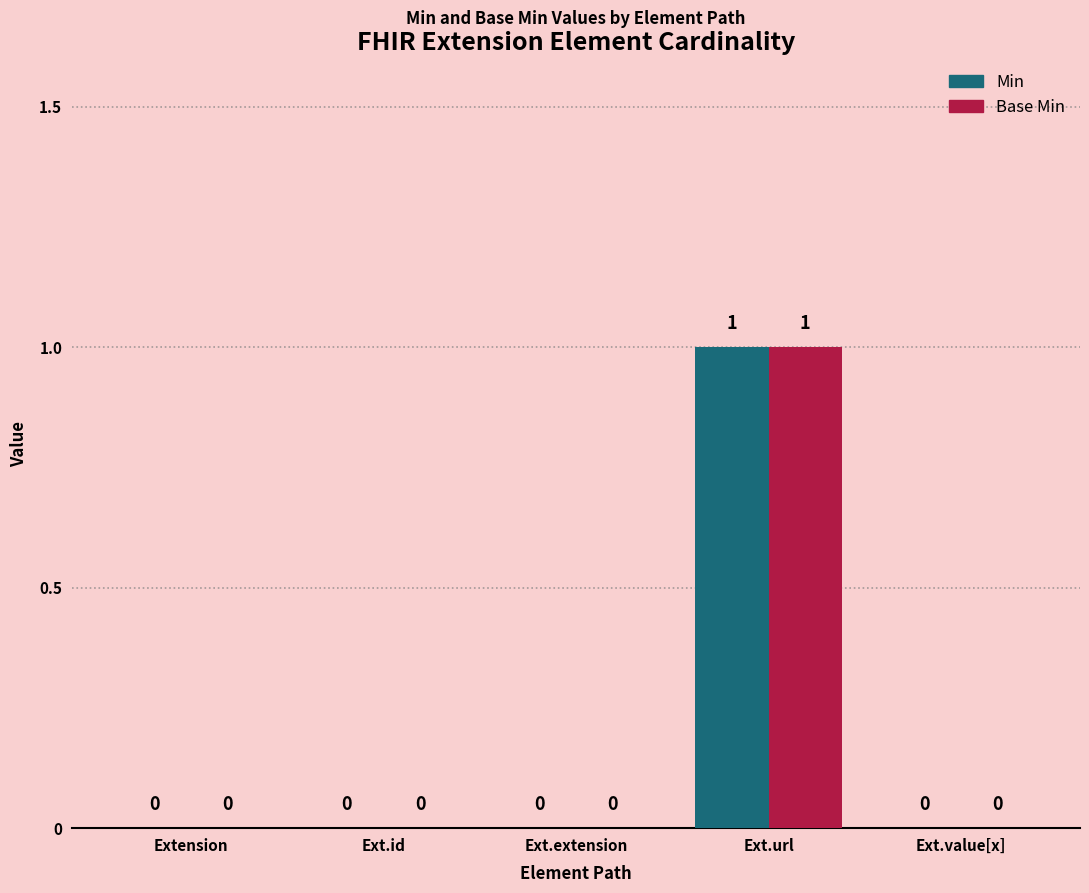

How many Base Min values are between 0 and 1?

5